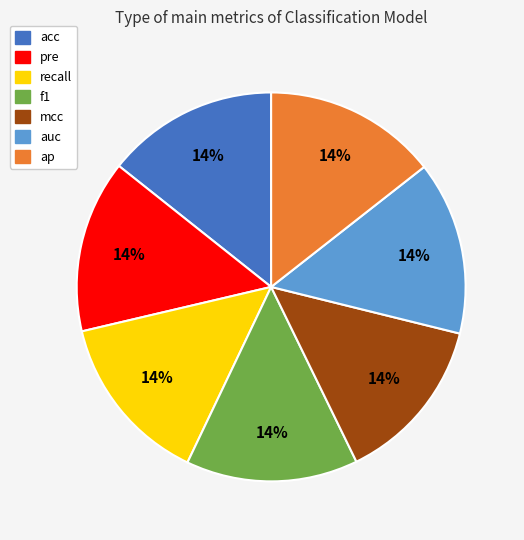

Does any single category account for the majority?

No